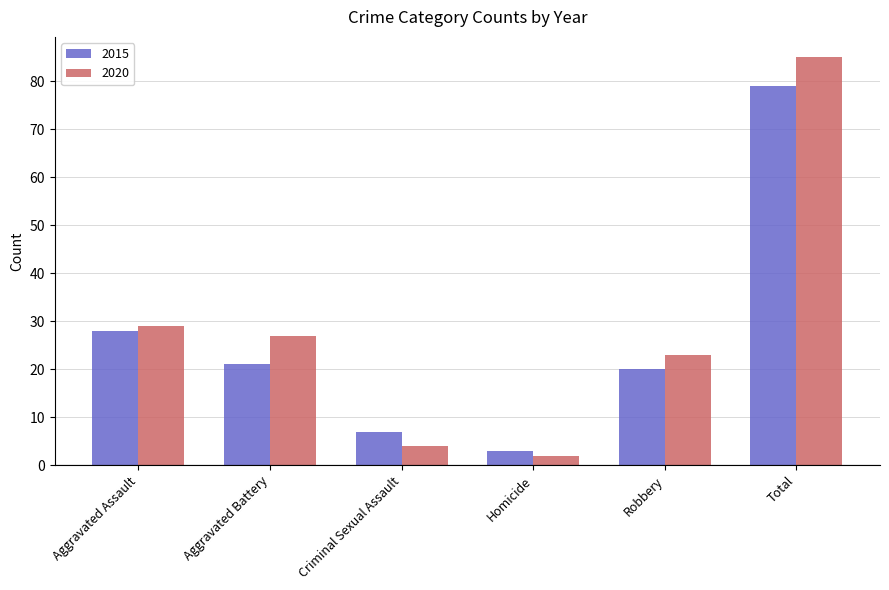

Rank the series at Aggravated Battery from highest to lowest value.

2020, 2015